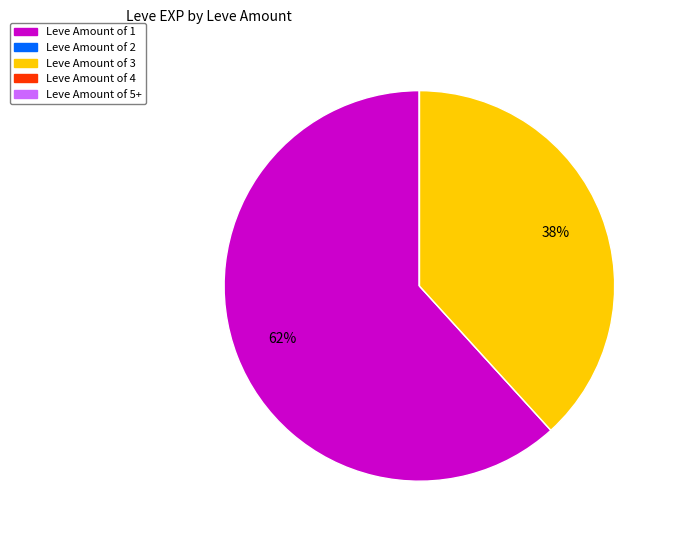

Is there a majority slice in this chart?

Yes